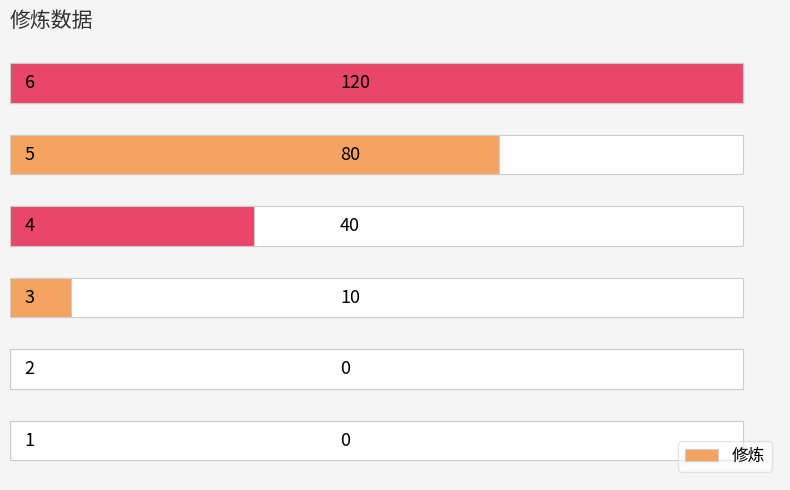

How many data points are above 40?

2